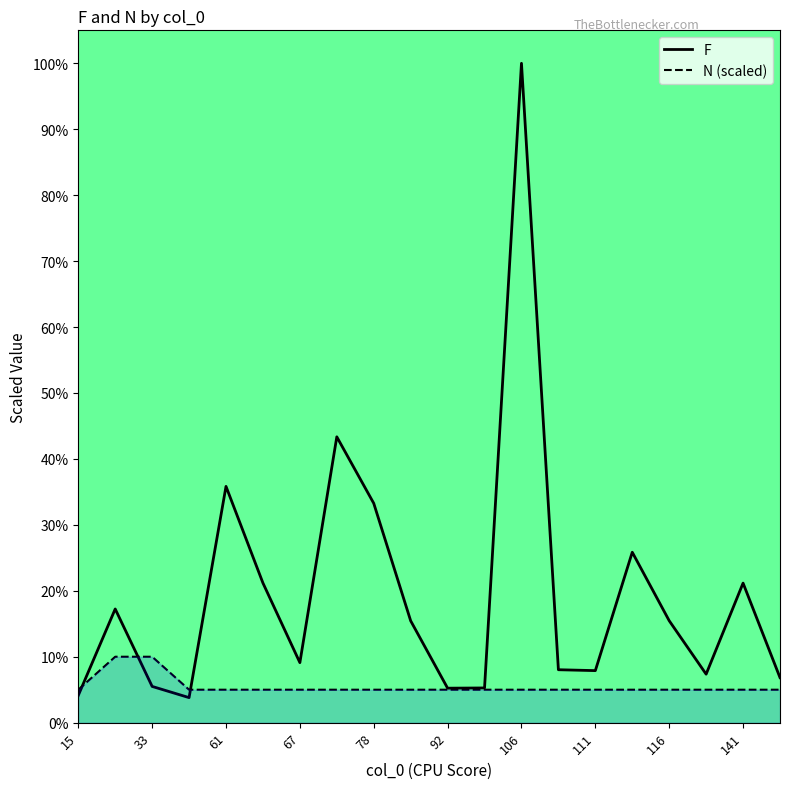

The F series shows 14.2 at 111. True or false?

False